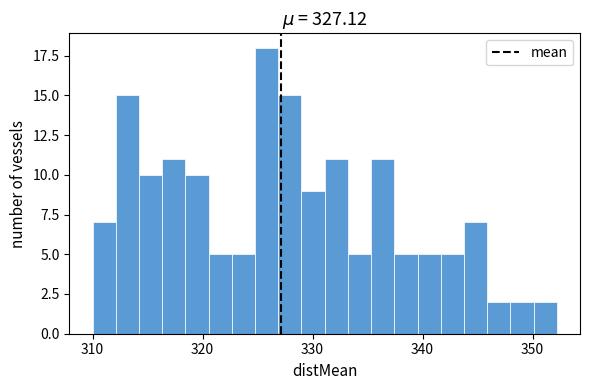

Read against the x-axis, roughly where is the centre of the tallest bar?

326